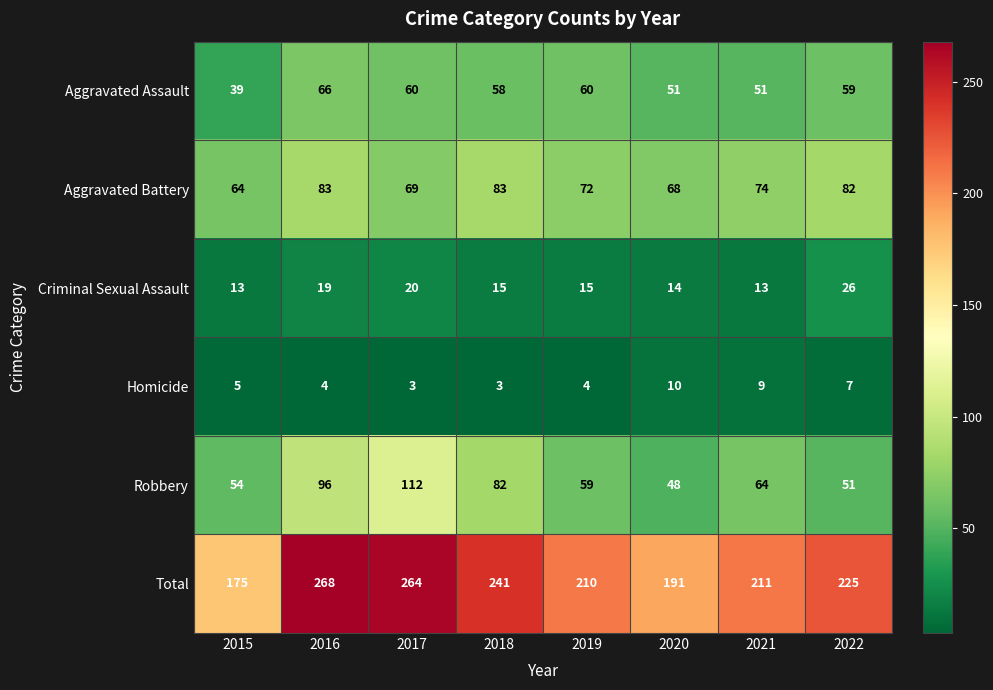

What is the difference between the maximum and minimum values in the Aggravated Assault series?

27